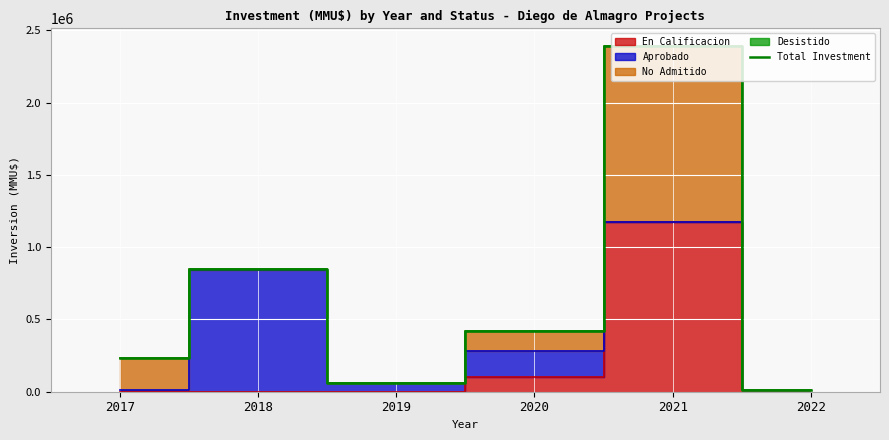

What is the maximum value shown in the chart?

2394065